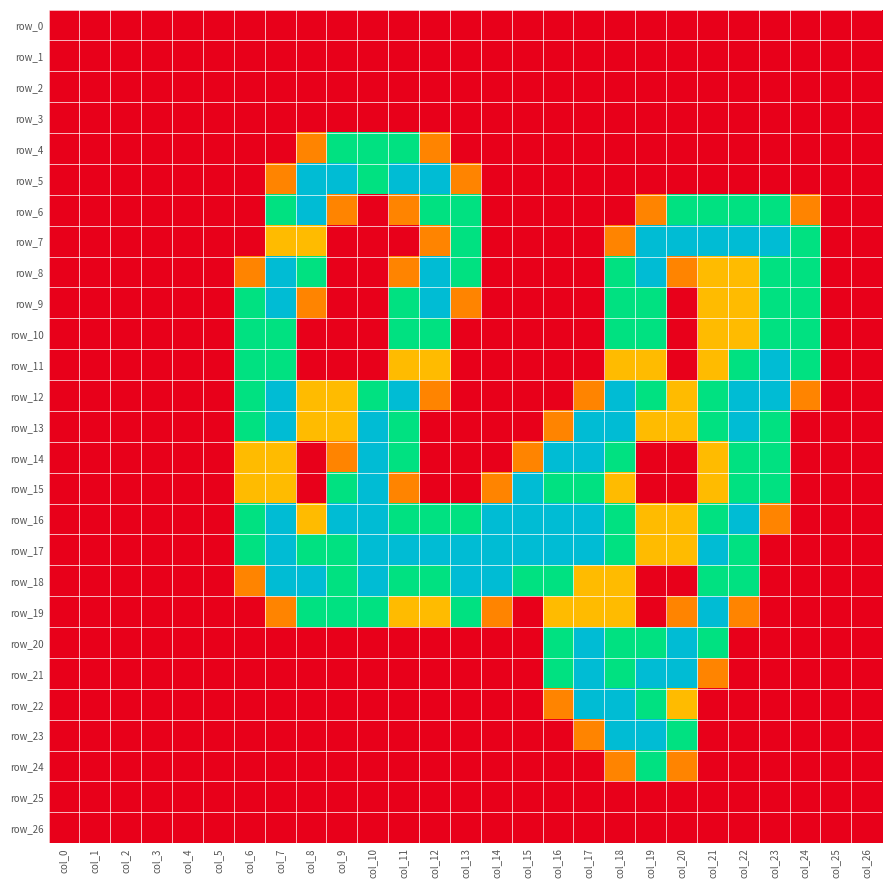

What is the sum of all row_8 values?

17.9